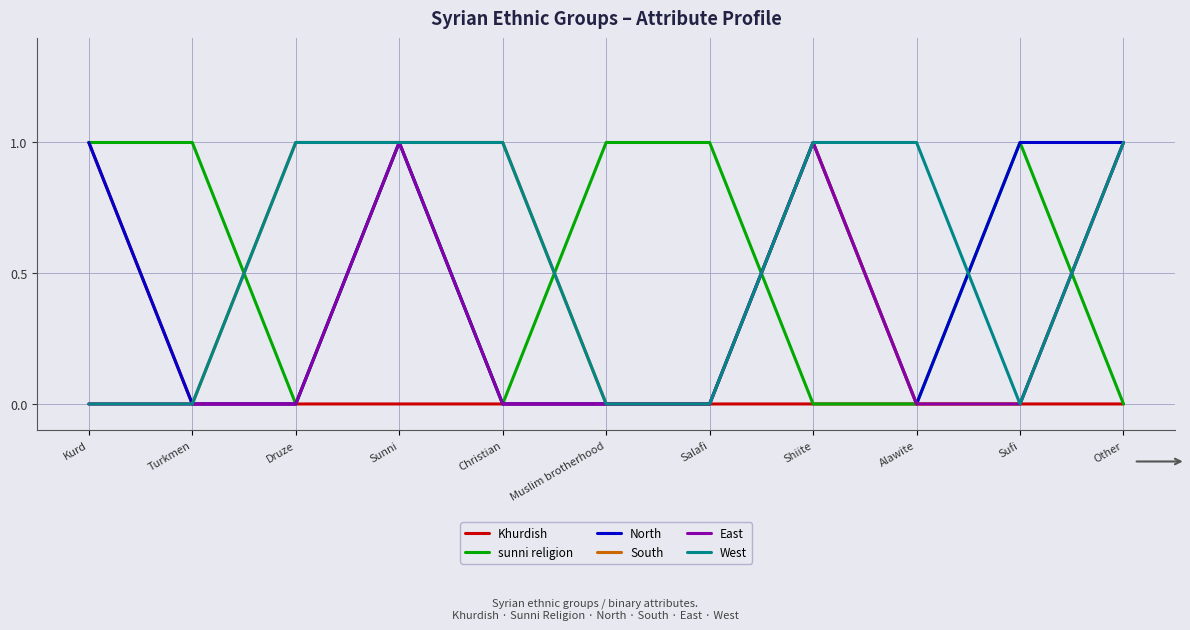

Is it true that West equals 0 at Kurd?

True